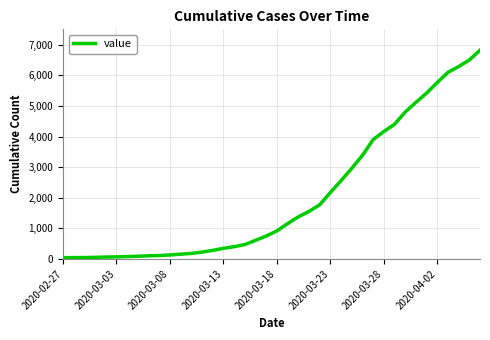

What is the greatest value displayed?

6822